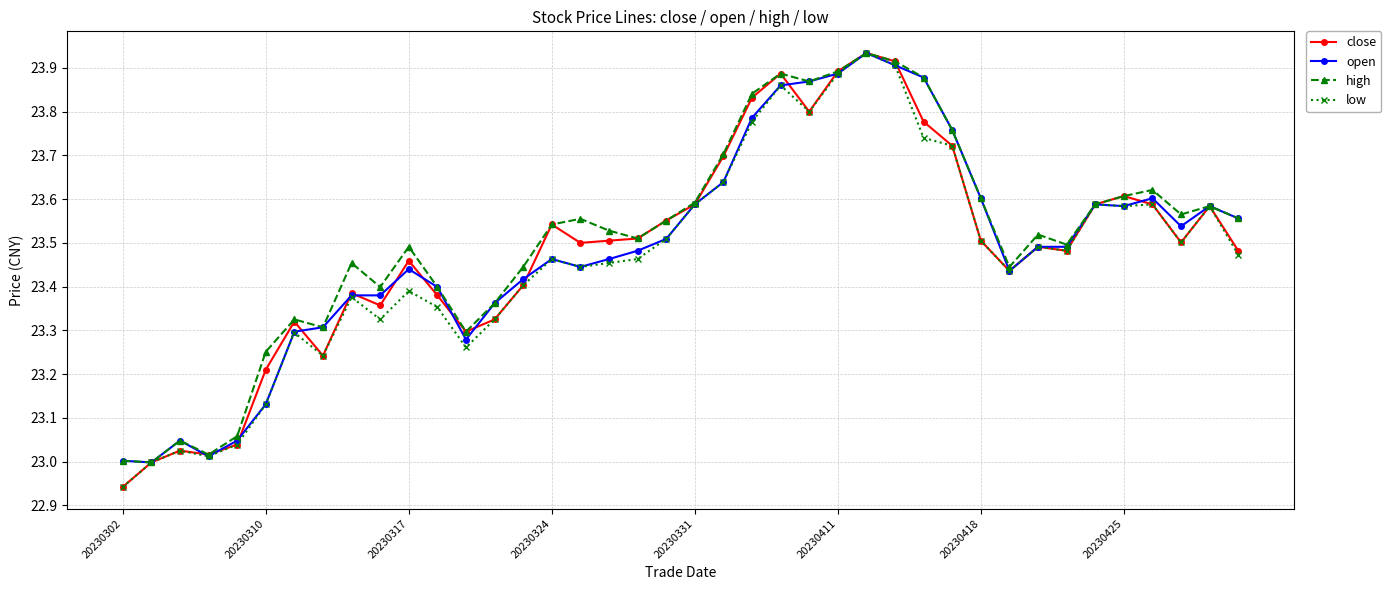

How many series are shown in this chart?

4